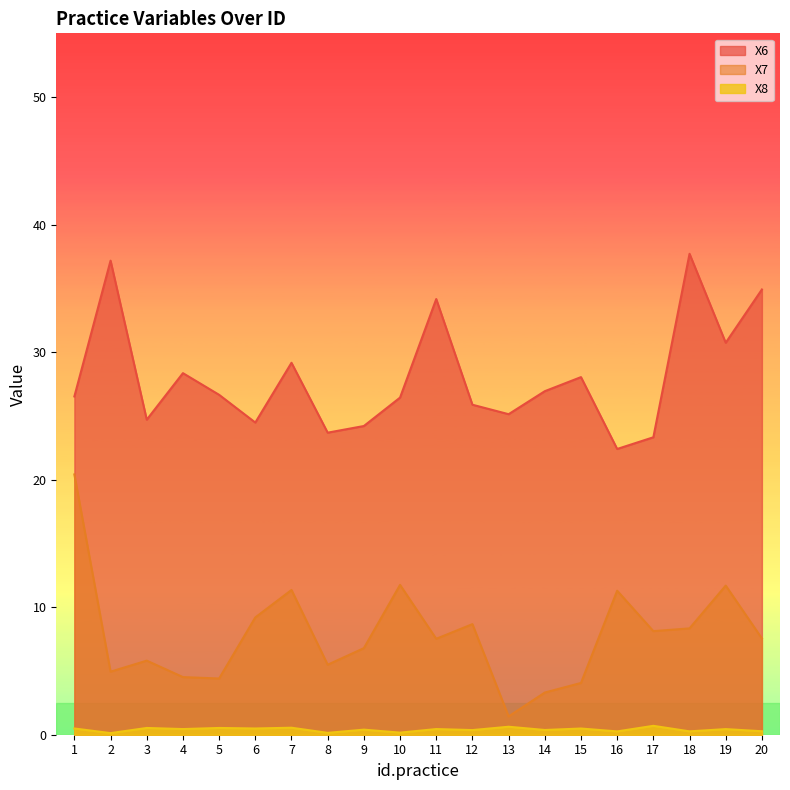

What is the sum of all X6 values?

560.6